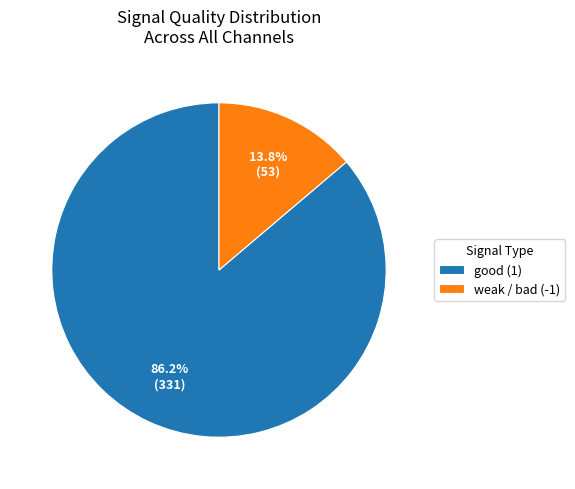

Between good (1) and weak / bad (-1), which is larger?

good (1)